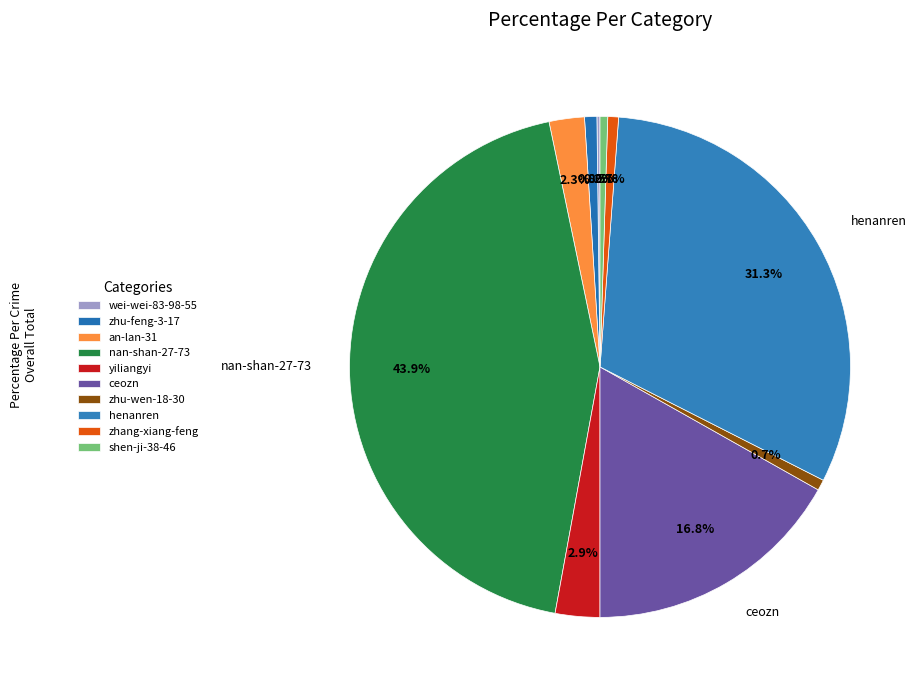

What is the smallest slice in the pie chart?

shen-ji-38-46